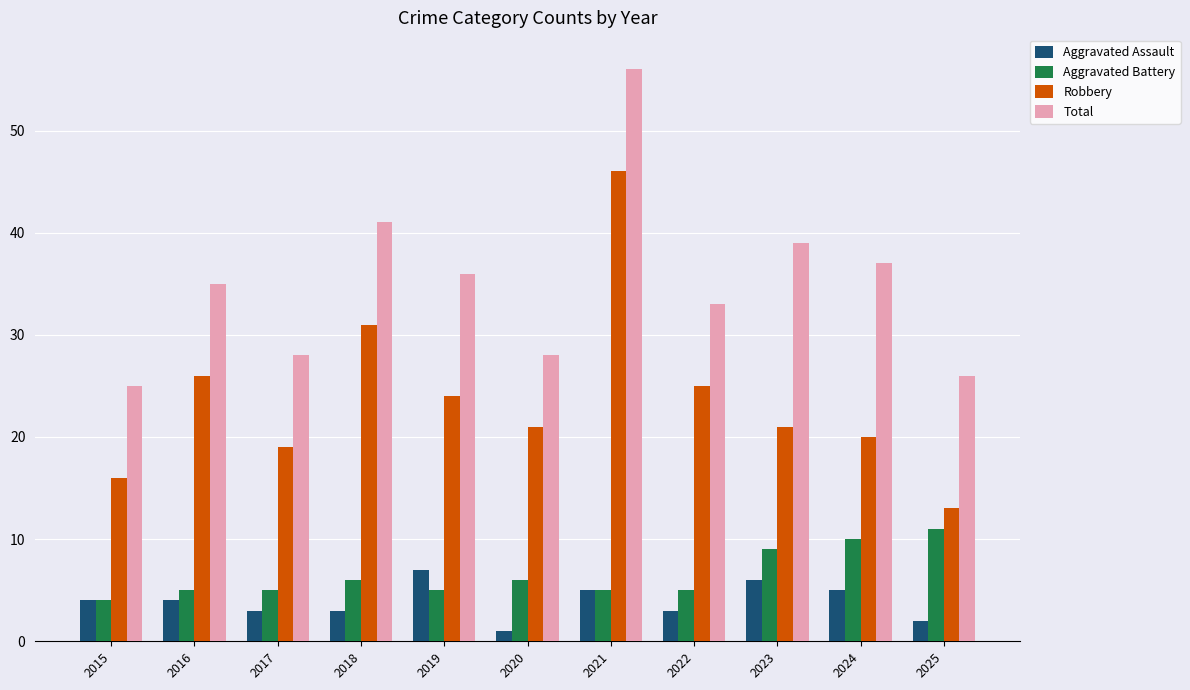

What is the greatest value displayed?

56